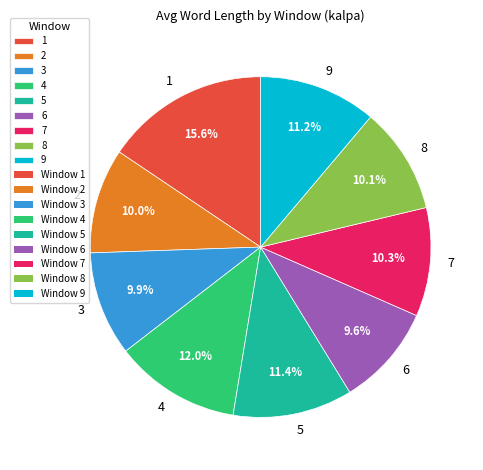

Do 5 and 3 together represent more than half of the pie?

No